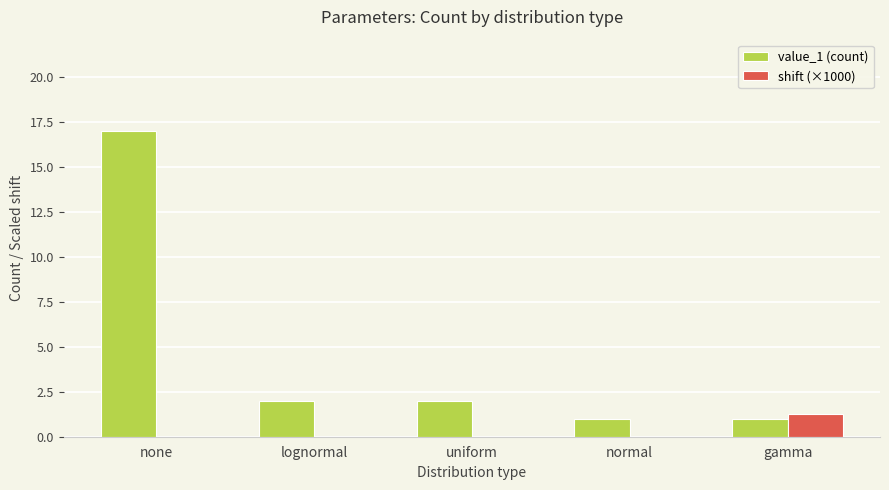

At which label does value_1 (count) reach its peak?

none